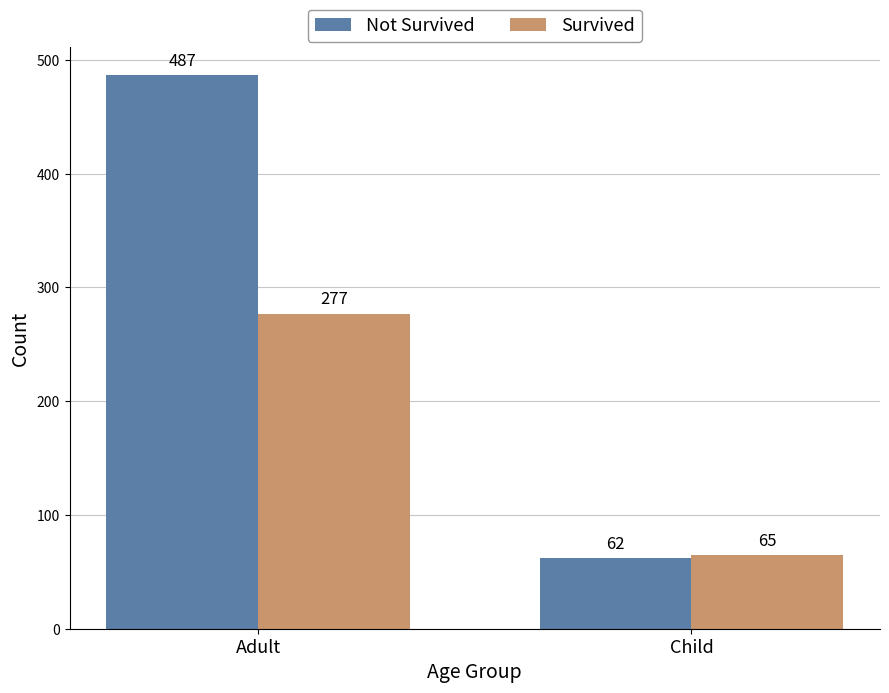

Which series has the widest spread of values?

Not Survived